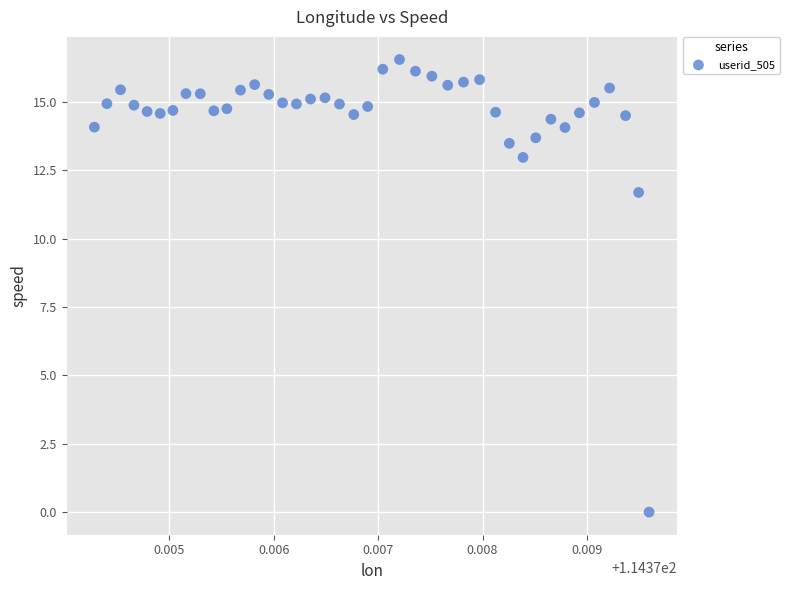

What Y value in the scatter plot is closest to 8?

11.7